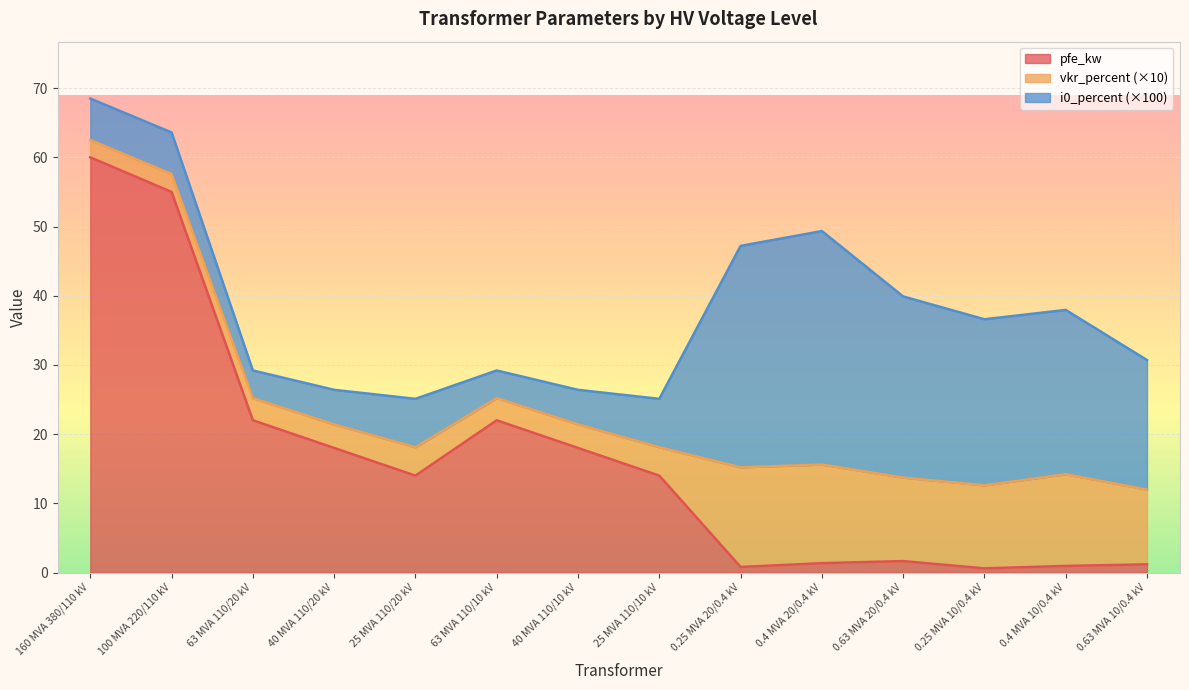

Reading right to left, transcribe all the data shown in this chart.

pfe_kw: 1.2	0.9	0.6	1.6	1.4	0.8	14.0	18.0	22.0	14.0	18.0	22.0	55.0	60.0
vkr_percent: 1.1	1.3	1.2	1.2	1.4	1.4	0.4	0.3	0.3	0.4	0.3	0.3	0.3	0.2
i0_percent: 0.2	0.2	0.2	0.3	0.3	0.3	0.1	0.1	0.0	0.1	0.1	0.0	0.1	0.1